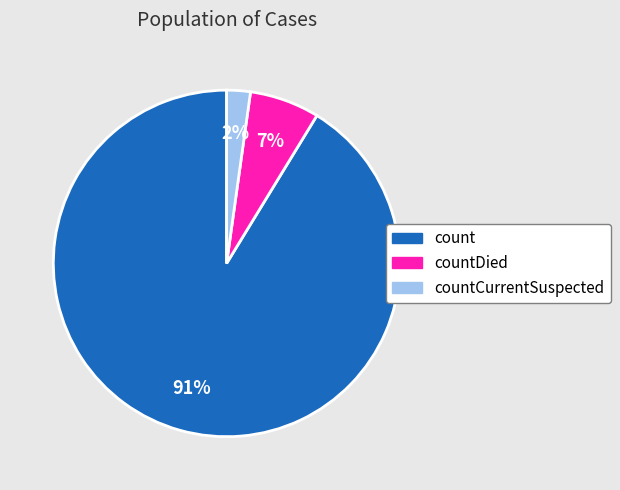

Is countDied the majority of the pie?

No